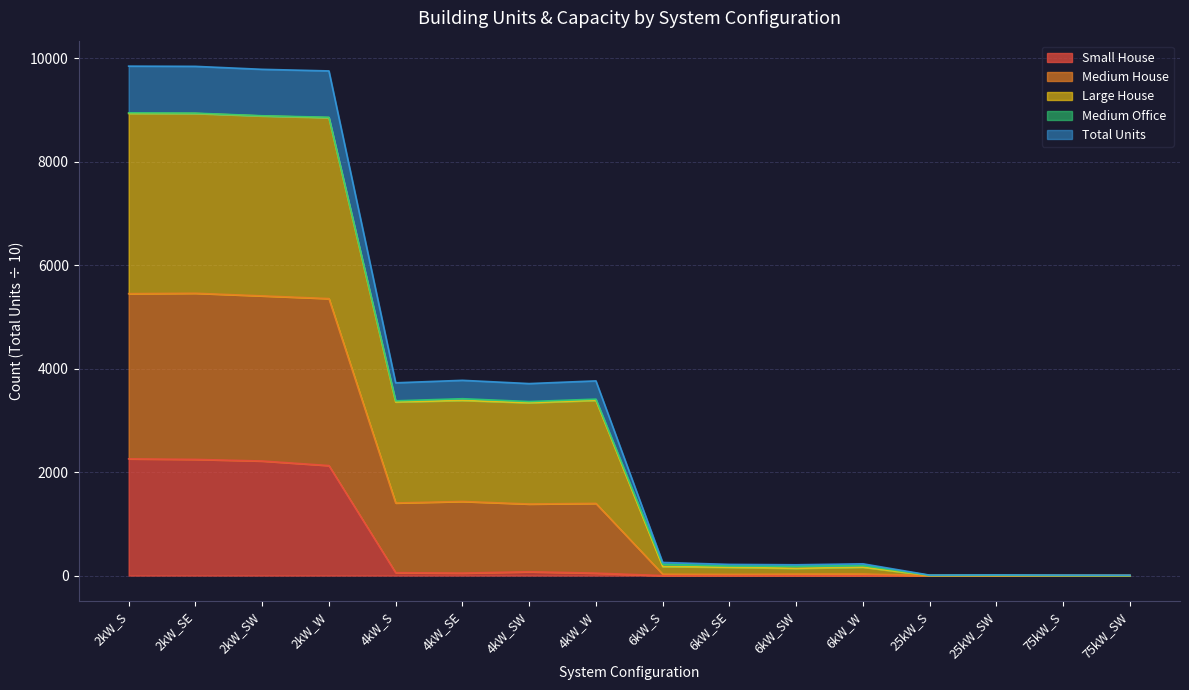

The value of Small House at 2kW_SW is 3447.6. True or false?

False